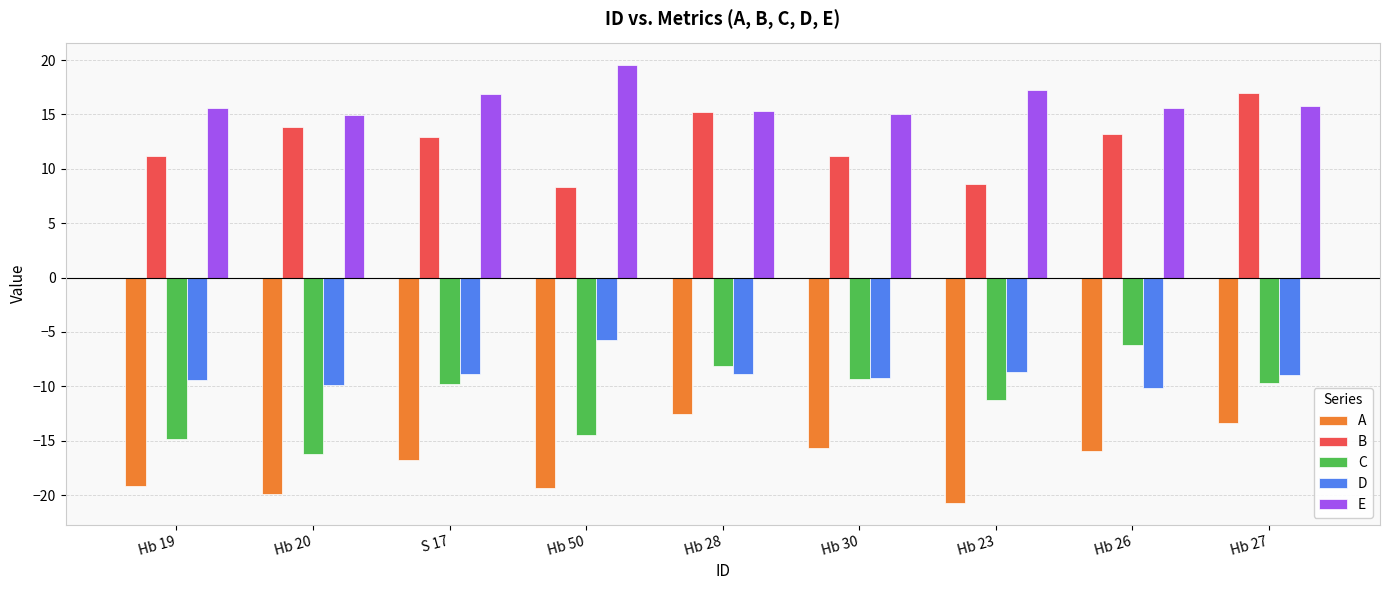

What is the maximum value for E?

19.6